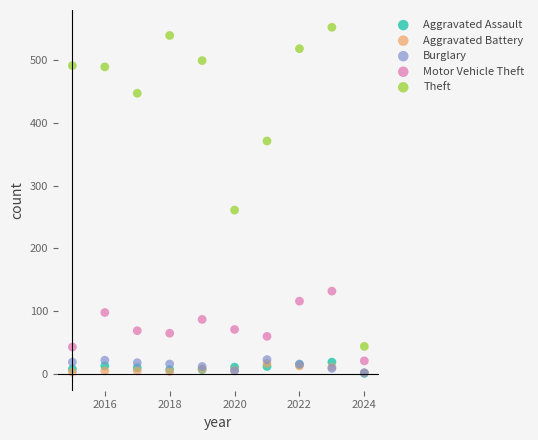

In the Theft series, what Y value is closest to 298?

261